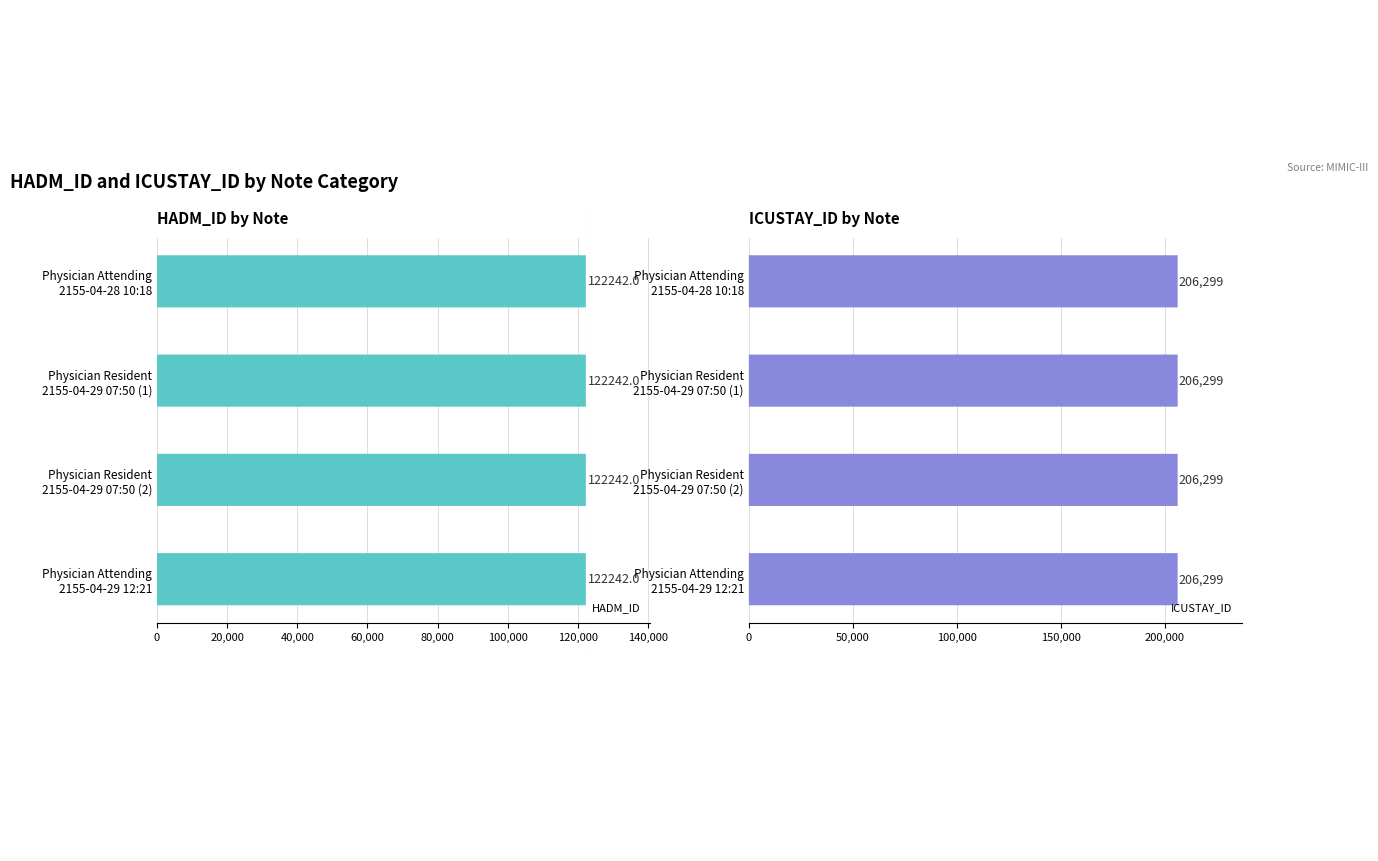

Which category has the lowest value in the HADM_ID series?

Physician Attending
2155-04-28 10:18